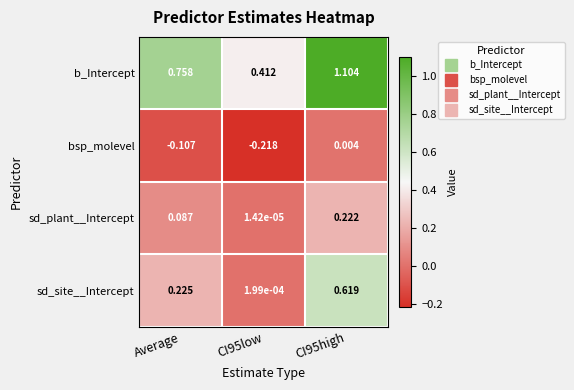

At how many categories does at least one series exceed 0?

3